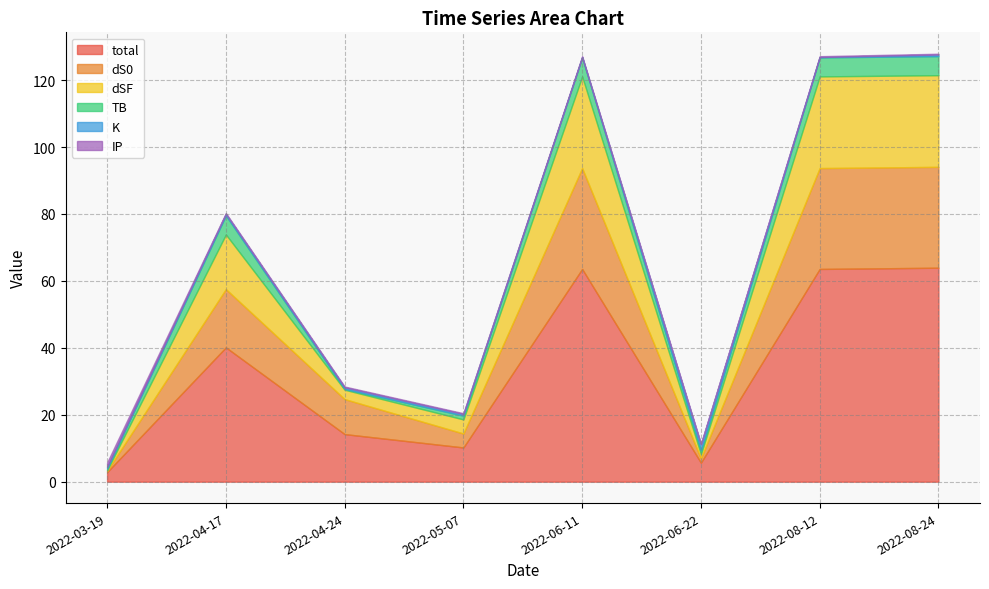

Is it true that dS0 equals 4.2 at 2022-05-07?

True